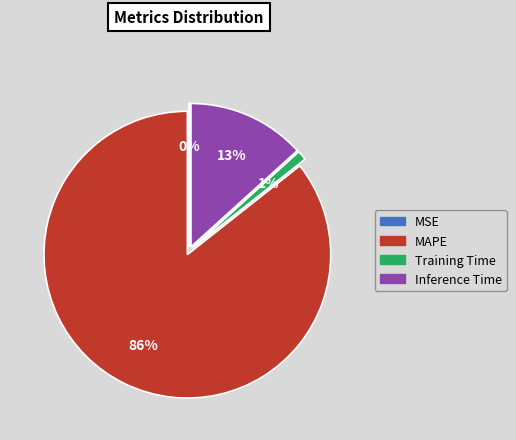

Which category accounts for the majority?

MAPE